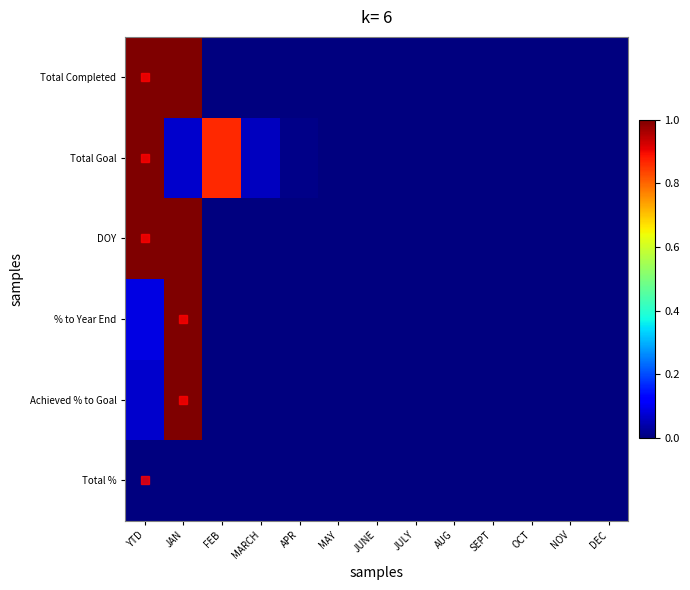

Between MARCH and SEPT, which is larger?

MARCH